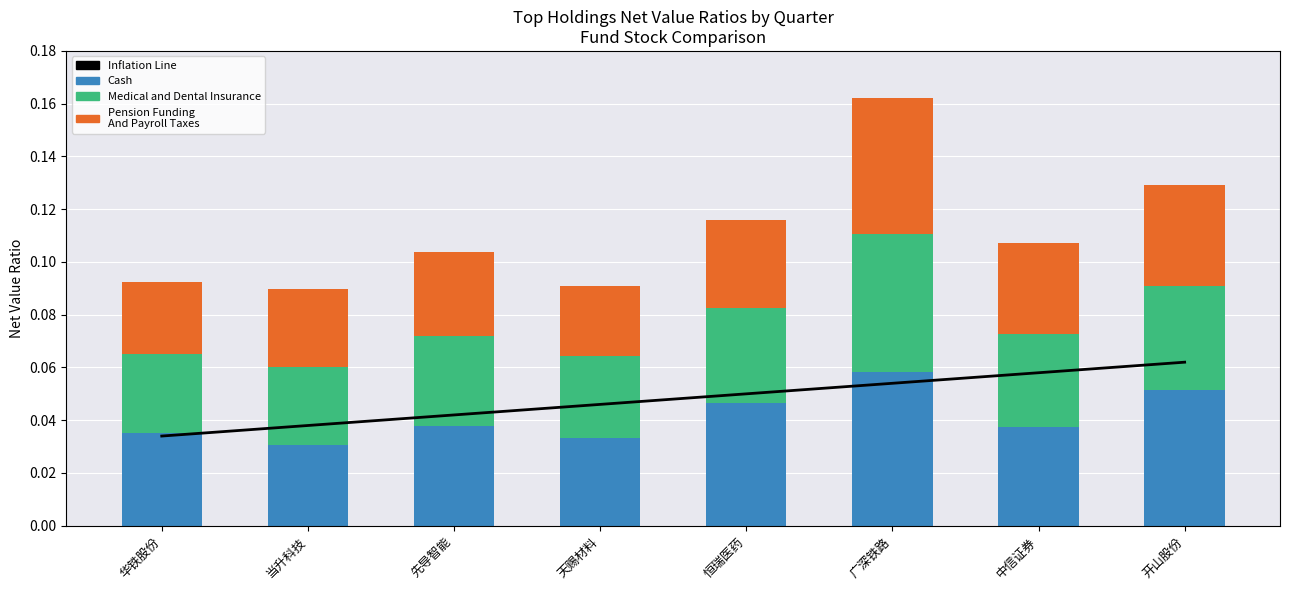

How many series are shown in this chart?

4